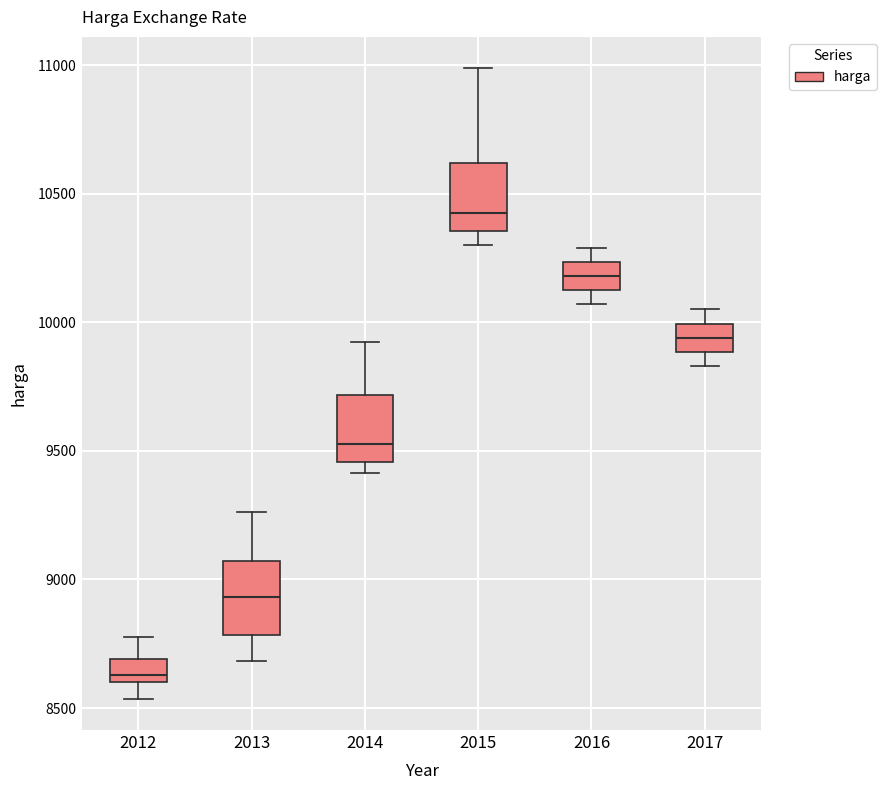

Where does the lower whisker of the box at x = 2012 end on the y-axis? The values are not printed on the chart, so give them approximately, as read against the axis.

8550